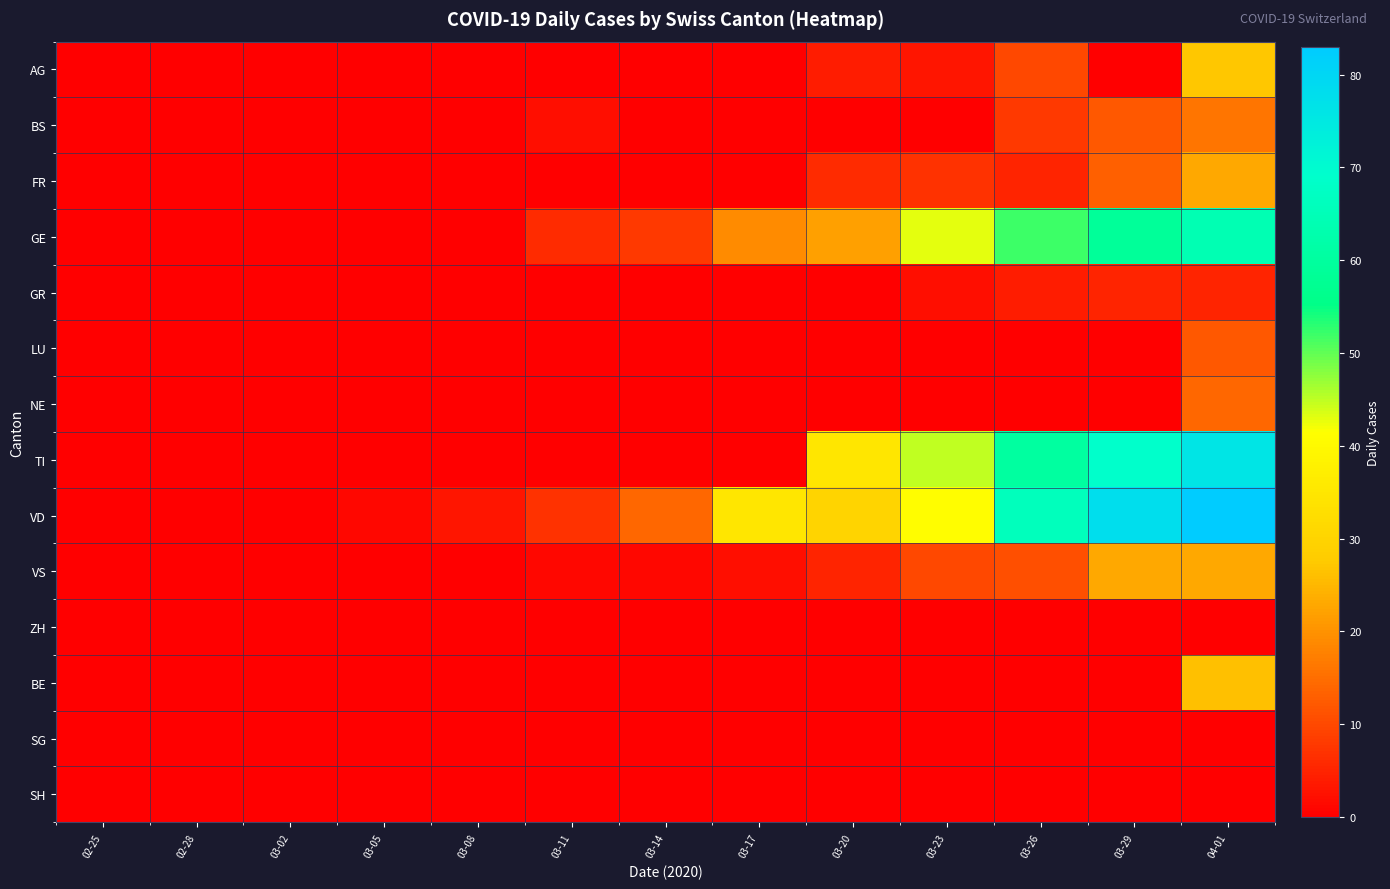

At which category is the sum across all series the highest?

04-01